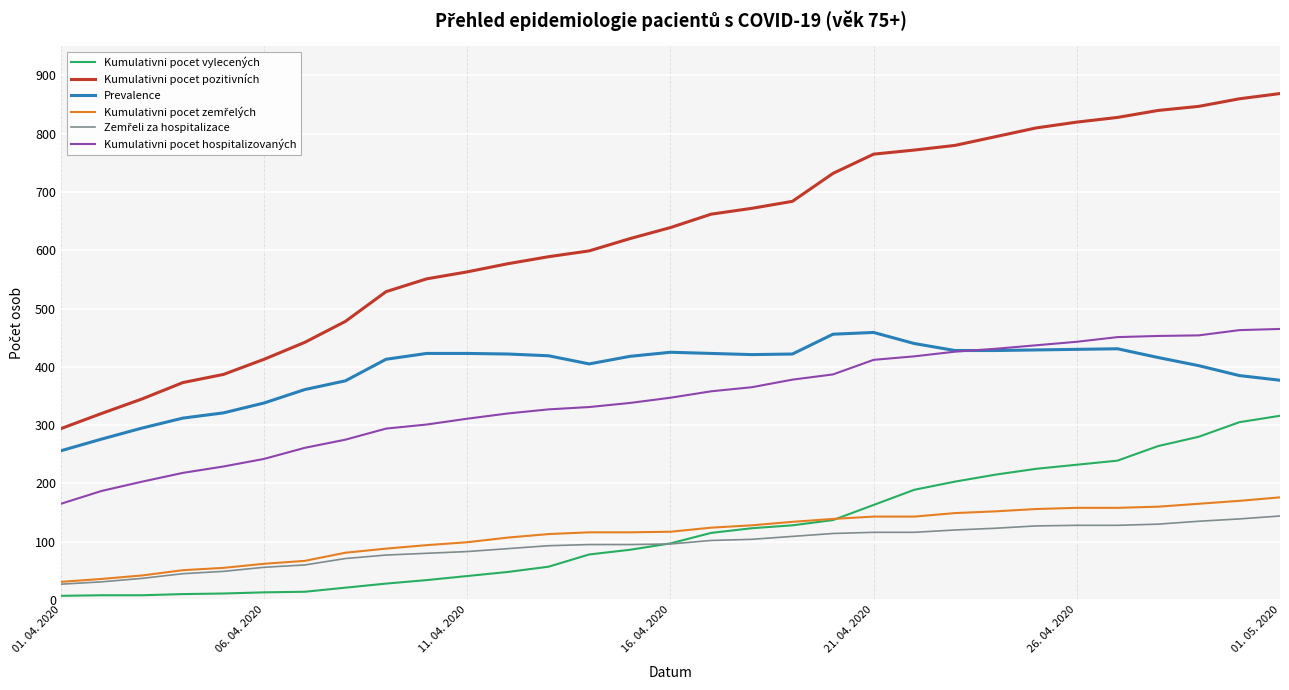

What is the maximum value shown in the chart?

869